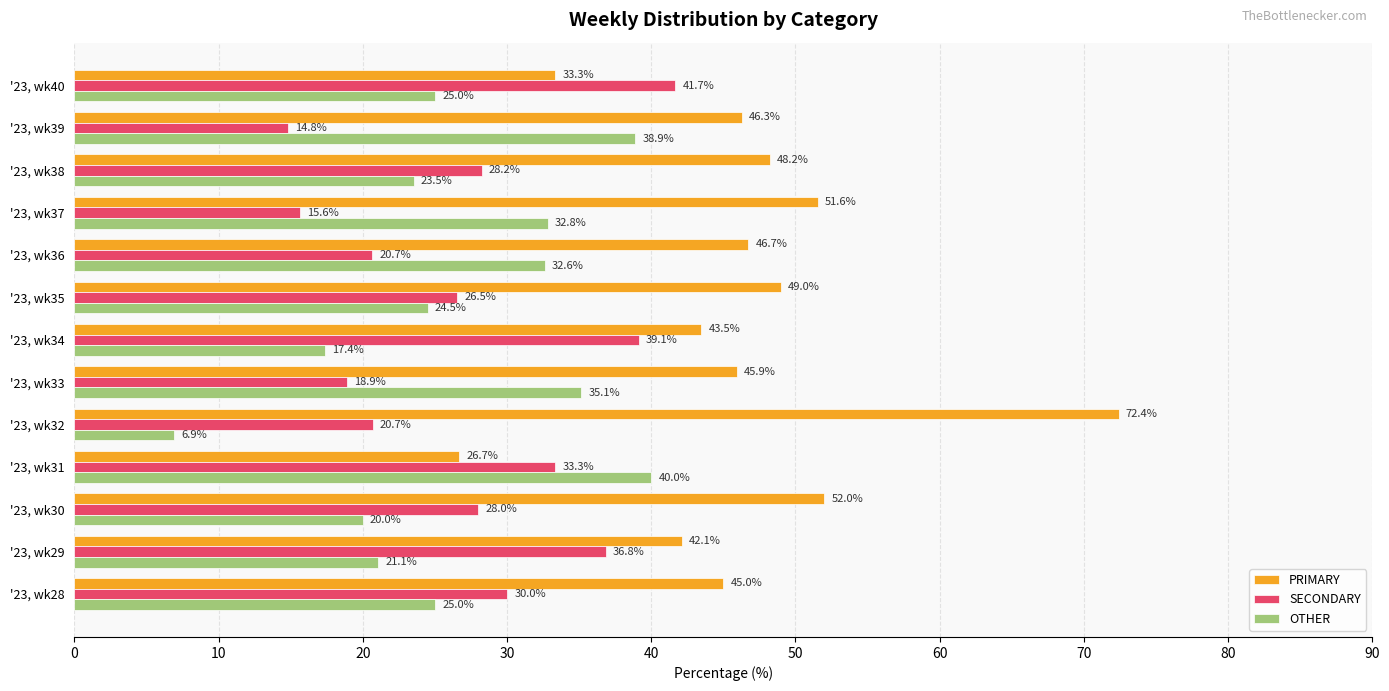

Which series has the largest range (max minus min)?

PRIMARY